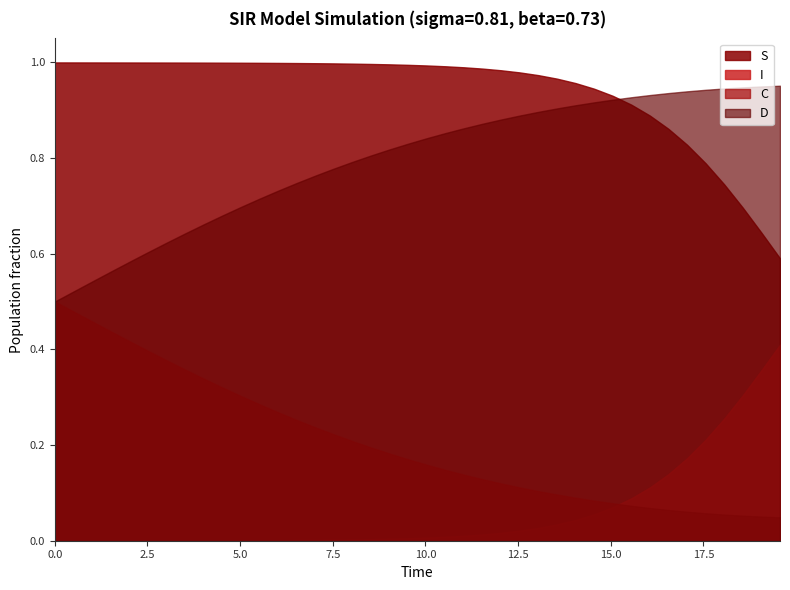

What is the maximum value shown in the chart?

1.0